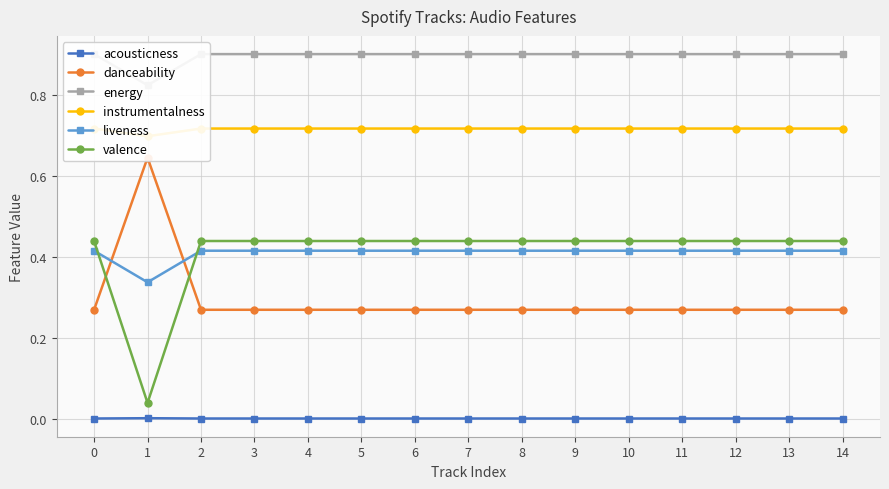

How many categories are shown in the chart?

15